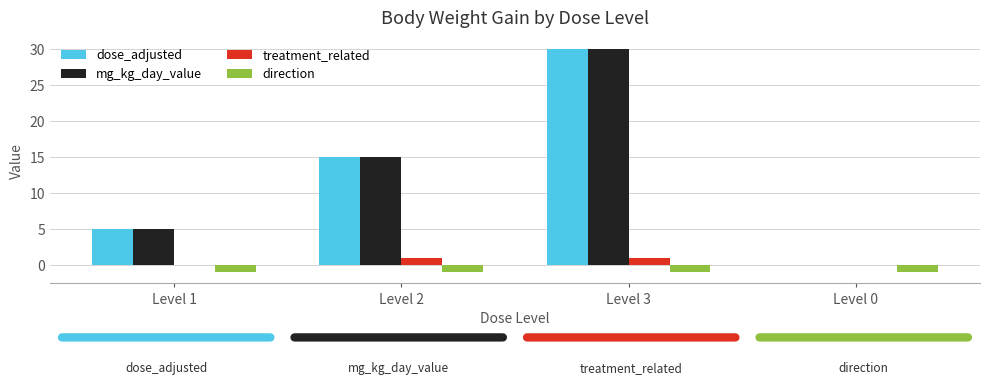

Reading left to right, what are all the values shown in this chart?

dose_adjusted: 5	15	30	0
mg_kg_day_value: 5	15	30	0
treatment_related: 0	1	1	0
direction: -1	-1	-1	-1